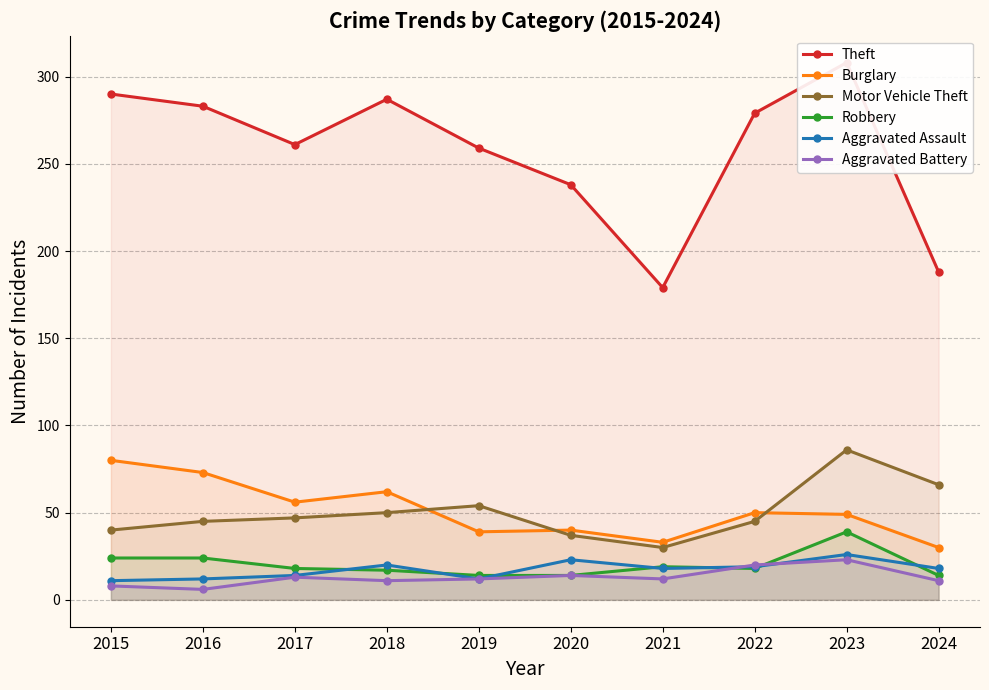

True or false: Burglary and Aggravated Battery cross at least once.

False